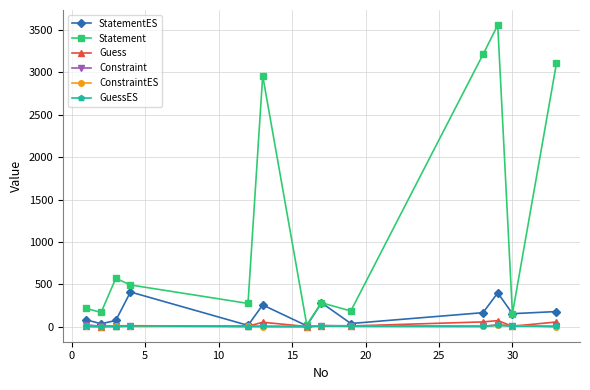

True or false: ConstraintES has more than 0 points higher than both neighbors.

True